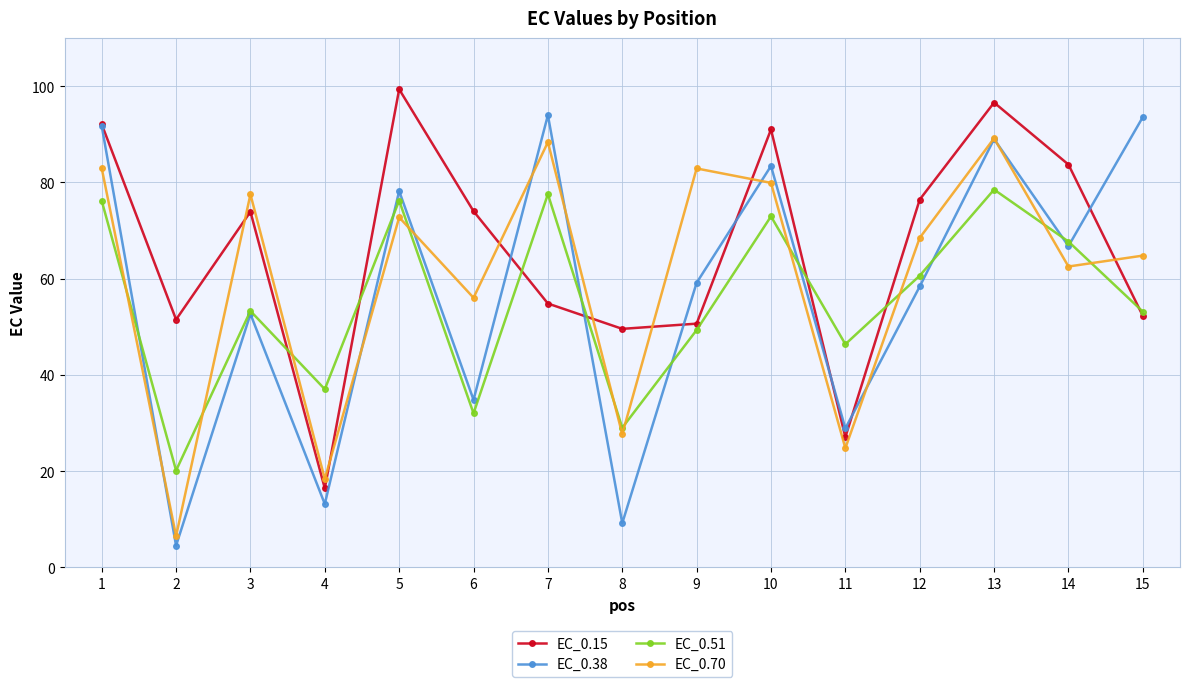

Which series ends up on top after the final intersection of EC_0.51 and EC_0.70?

EC_0.70